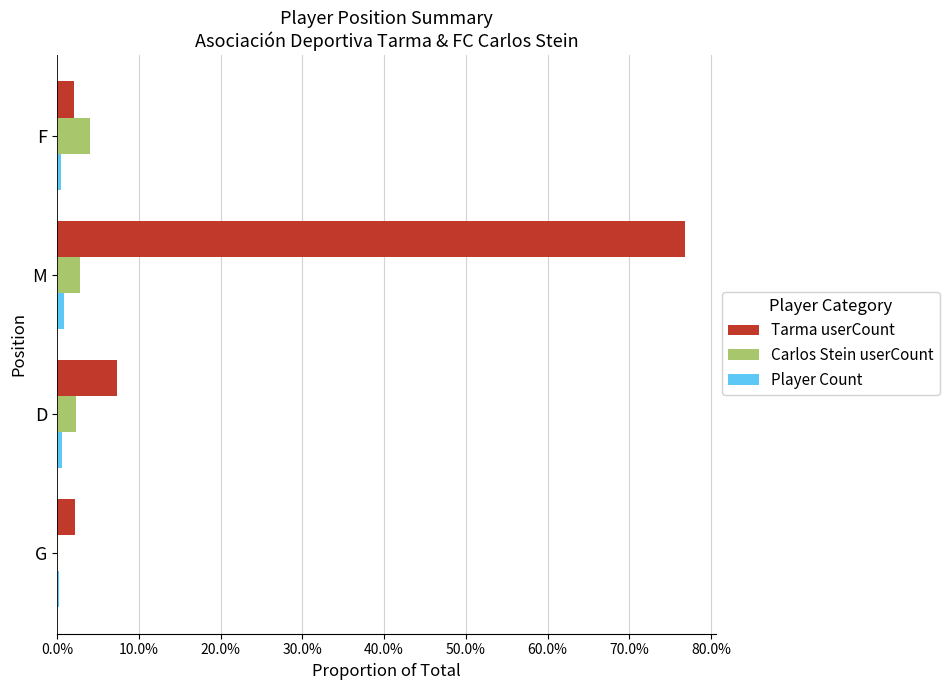

What are all the series names shown in the legend?

Tarma userCount, Carlos Stein userCount, Player Count